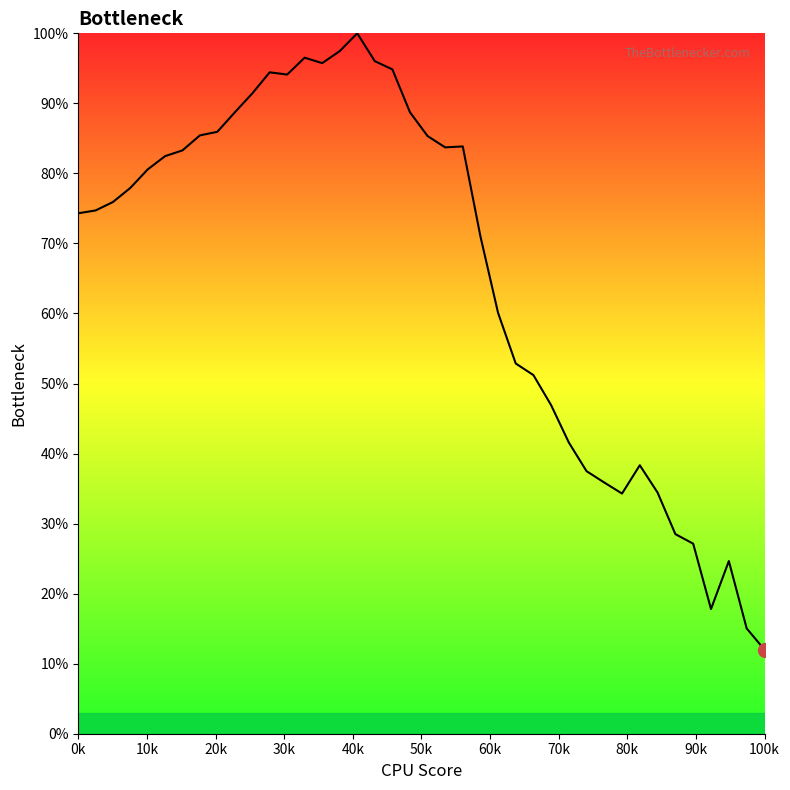

Does the chart display data point markers on the line(s)?

No